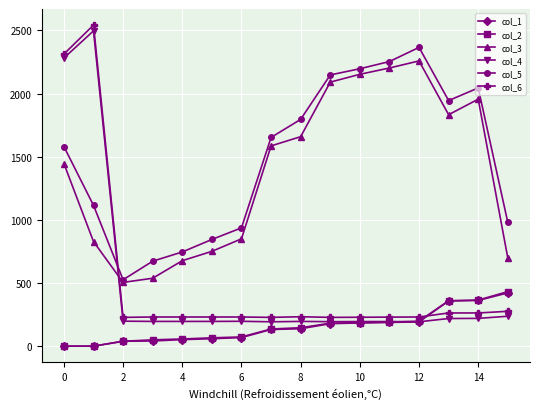

Which series has the largest range (max minus min)?

col_6